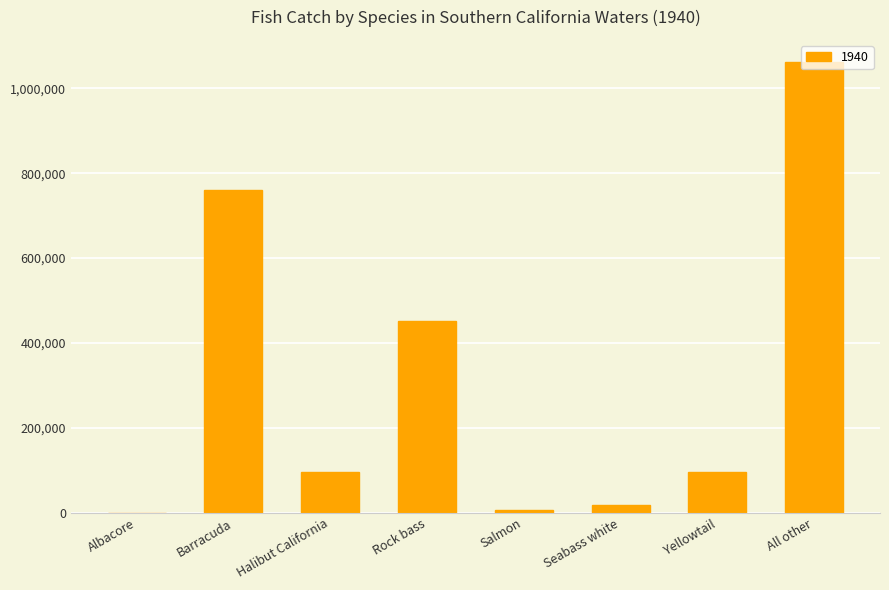

What is the approximate value at Halibut California?

94945